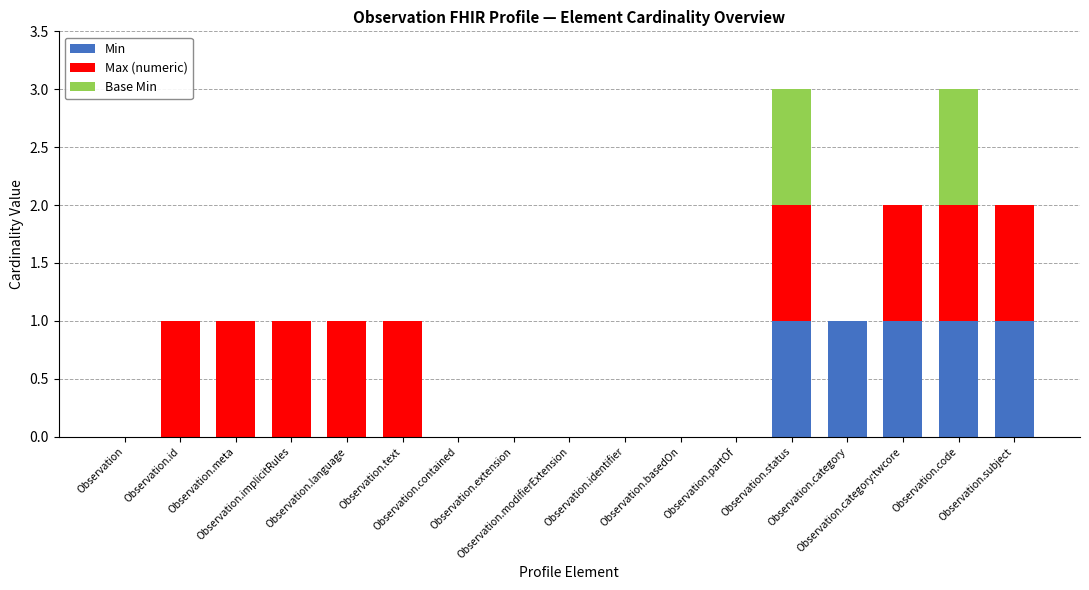

List the series in order of their overall mean, lowest first.

Base Min, Min, Max (numeric)